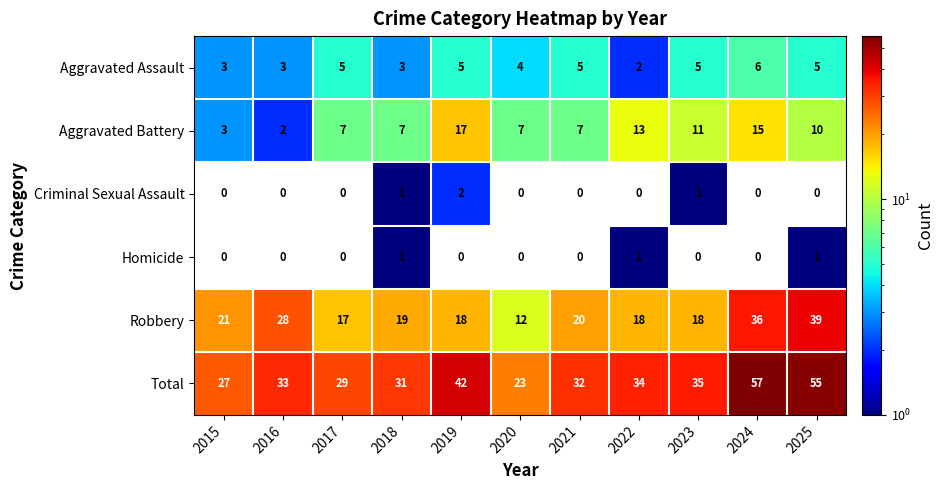

What is the difference between the Aggravated Battery values at 2018 and 2019?

10